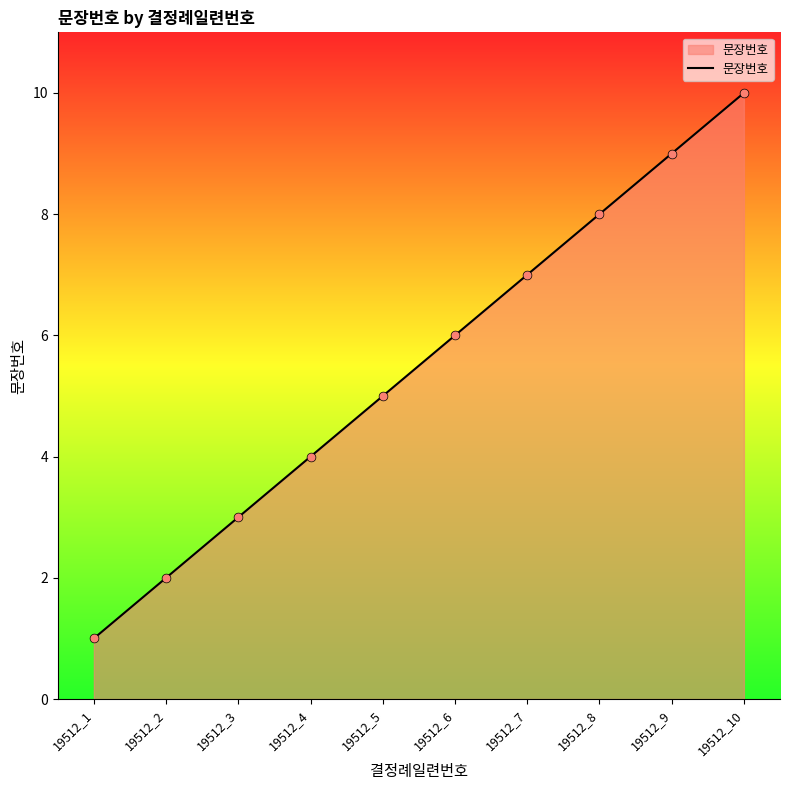

Which has a higher value, 19512_9 or 19512_1?

19512_9